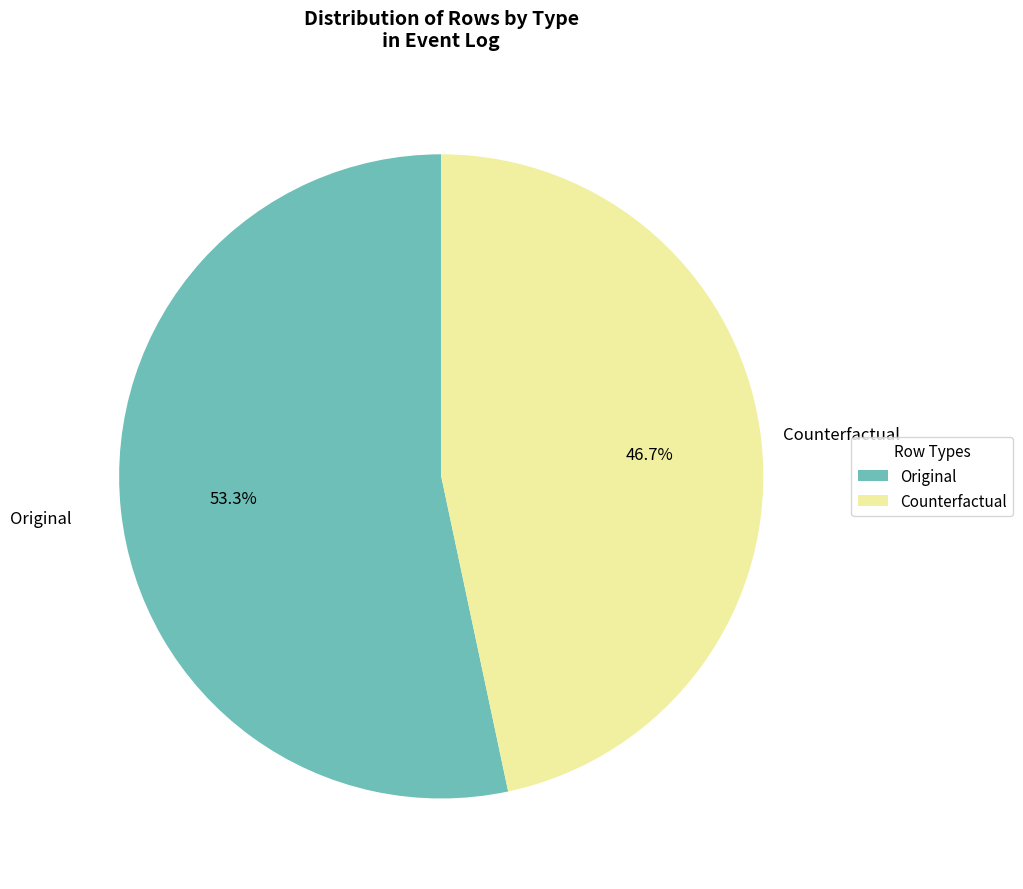

How many segments does this pie chart have?

2